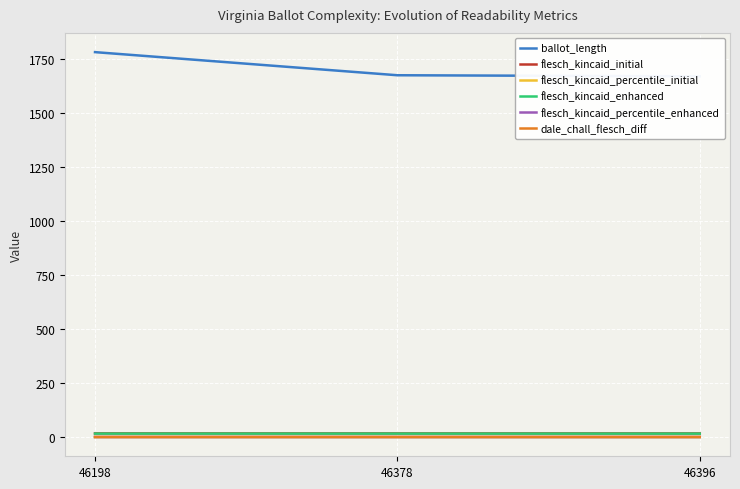

True or false: flesch_kincaid_percentile_initial has a value of 0.1 at 46378.

True